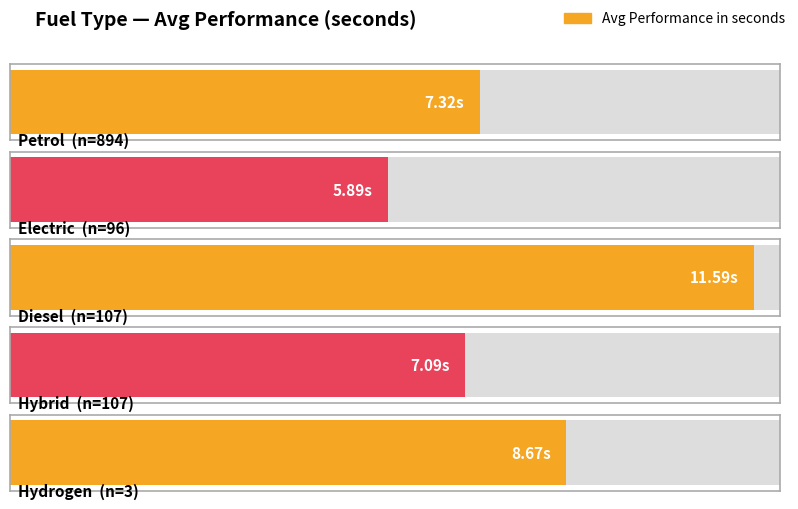

At which category does the chart reach its peak across all series?

Diesel